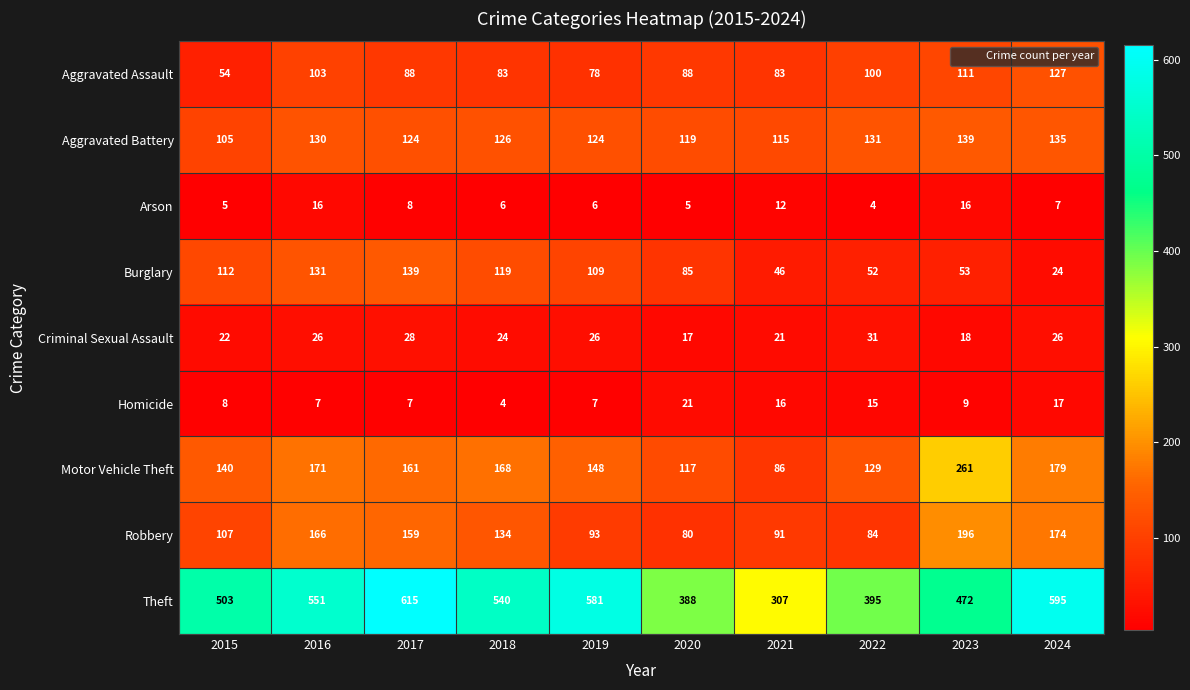

What is the difference between the maximum and minimum values in the Arson series?

12